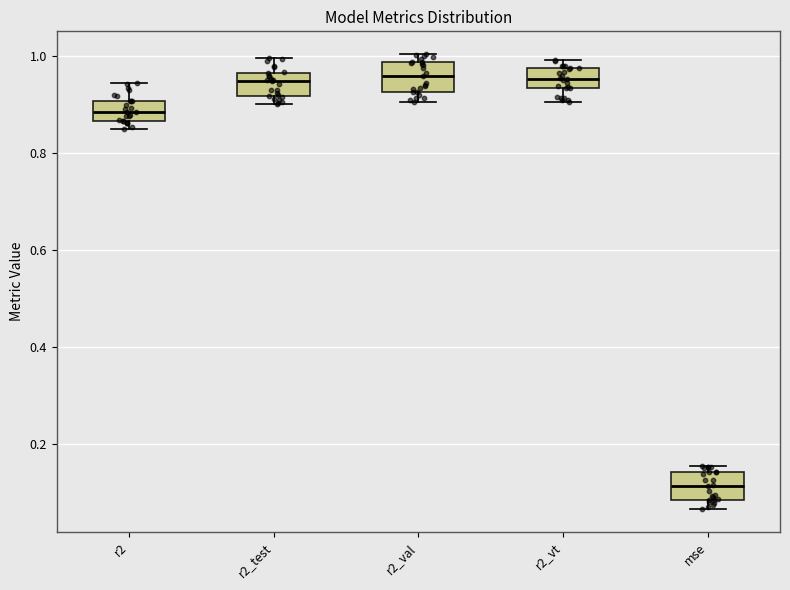

Where is the lower edge of the box for mse on the y-axis? The values are not printed on the chart, so give them approximately, as read against the axis.

0.08